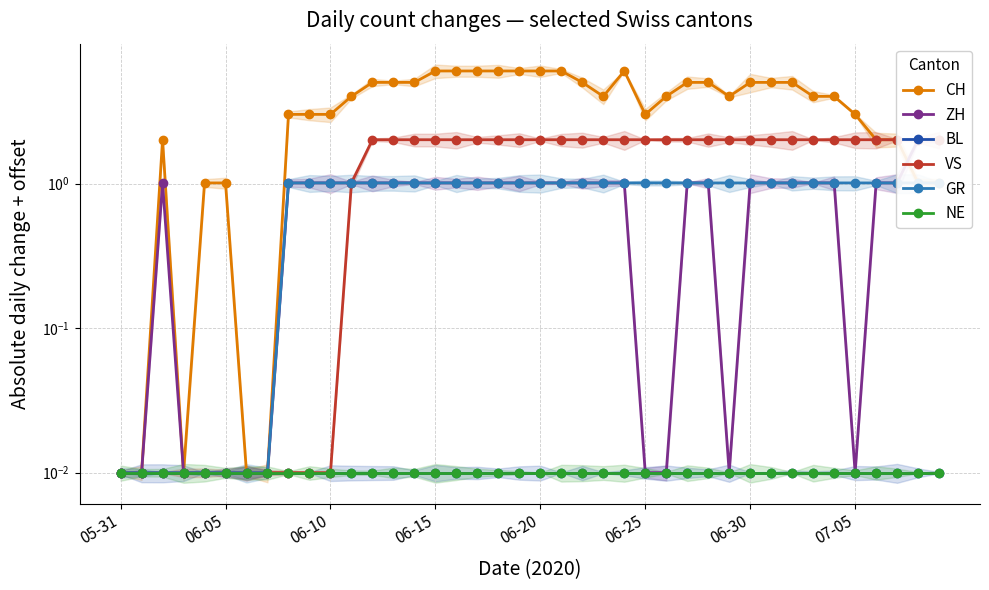

True or false: GR and BL cross at least once.

False